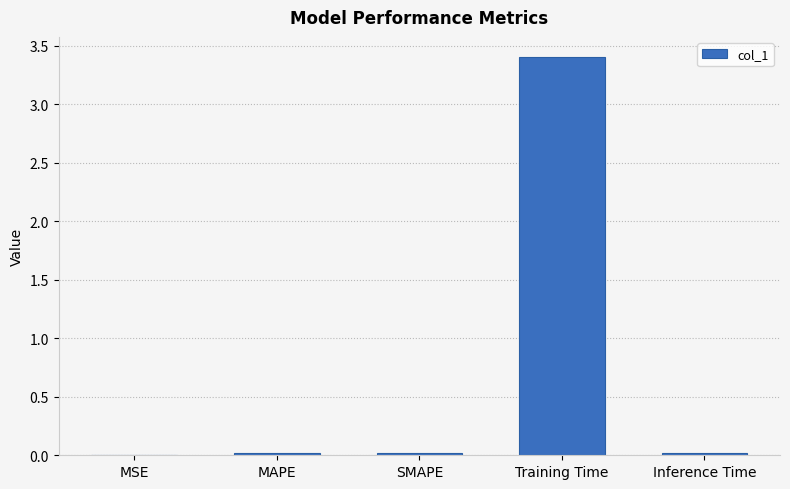

The value at MAPE is 0.0. True or false?

True